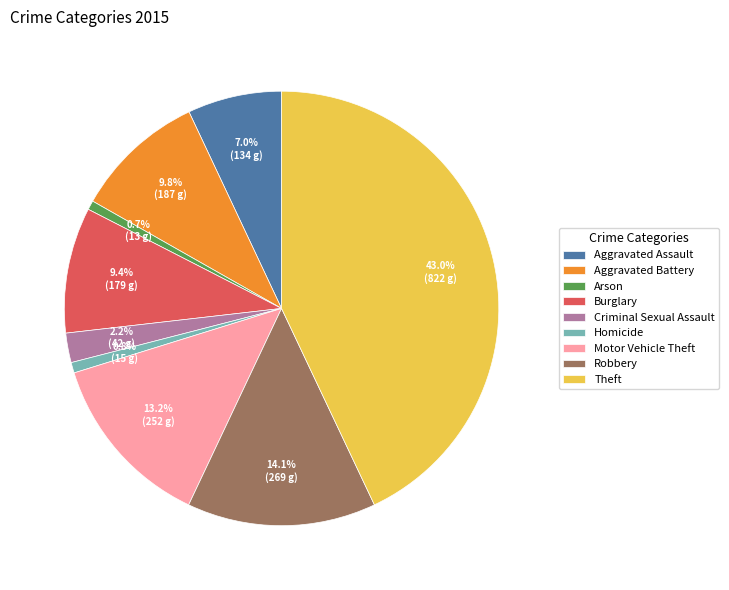

What percentage is NOT represented by Homicide?

99.2%